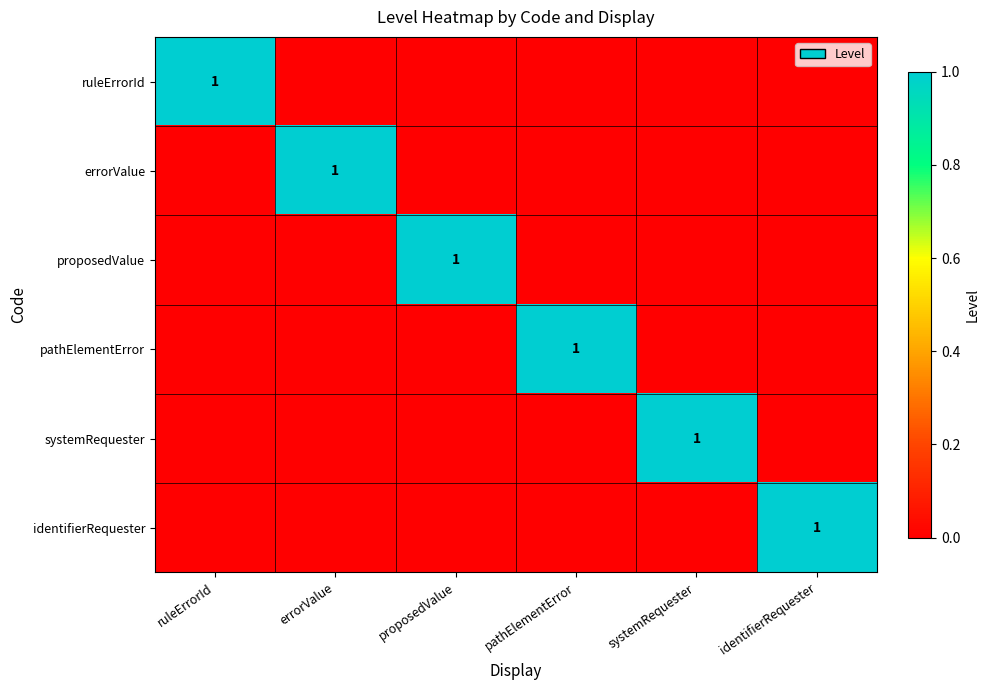

The ruleErrorId series shows 0 at ruleErrorId. True or false?

False